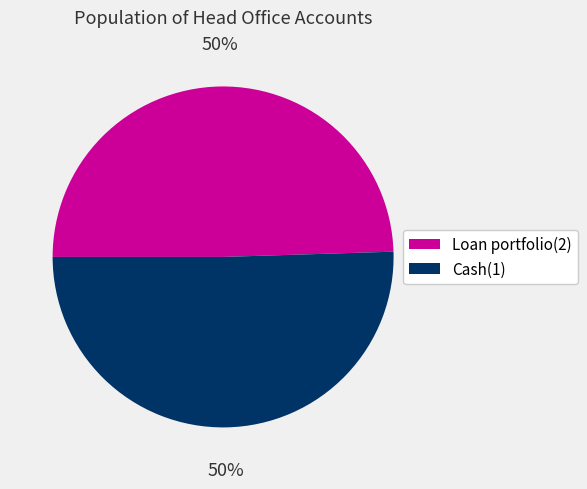

How many slices are in this pie chart?

2